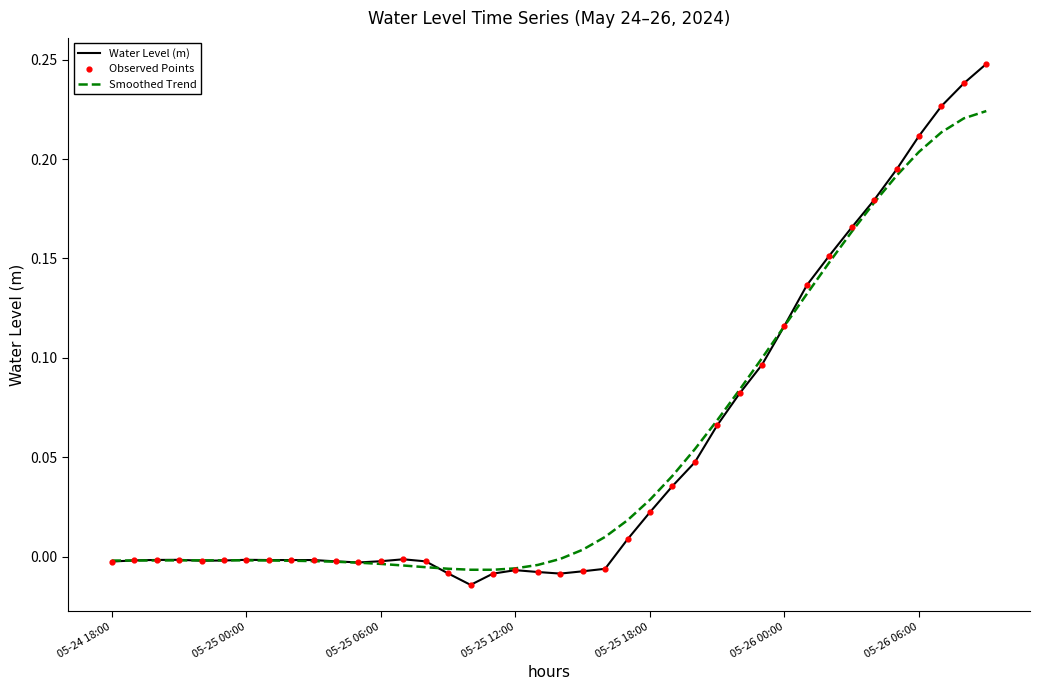

Which series has the largest range (max minus min)?

Water Level (m)